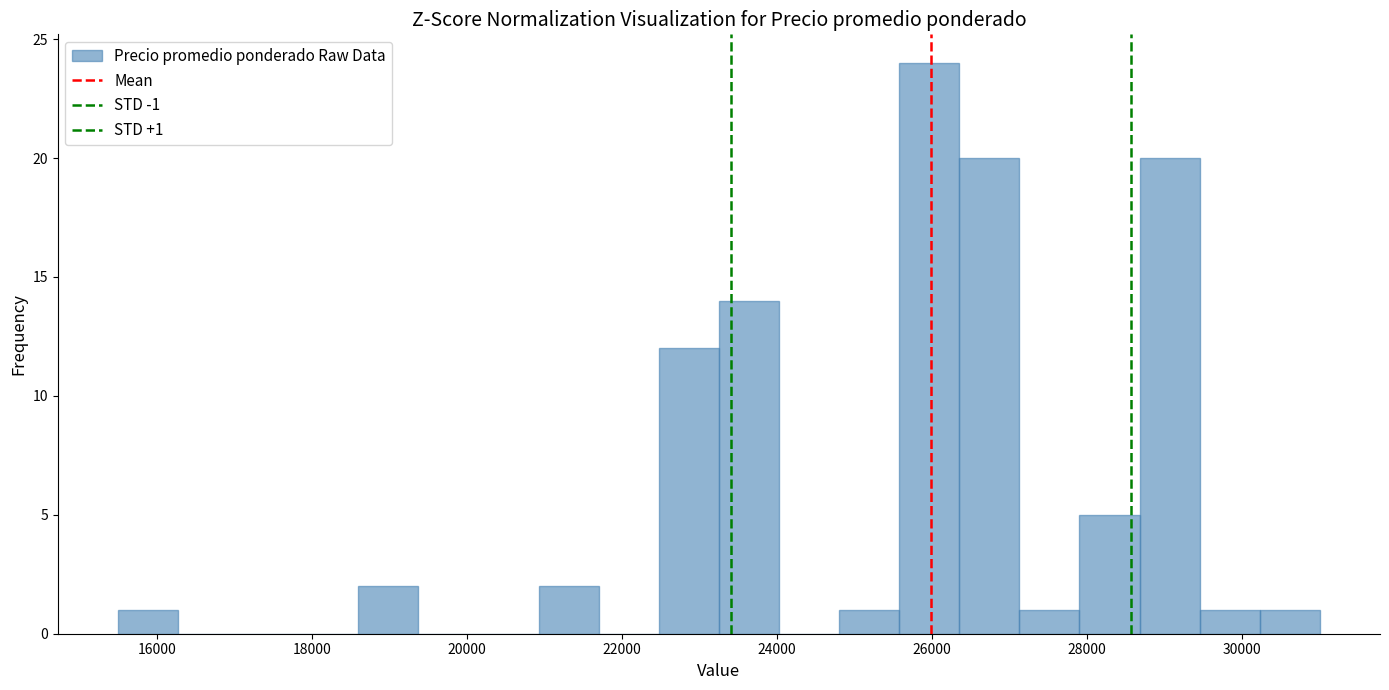

Around what value on the x-axis is the tallest bar? Give the approximate position of its centre, as read against the axis.

26000